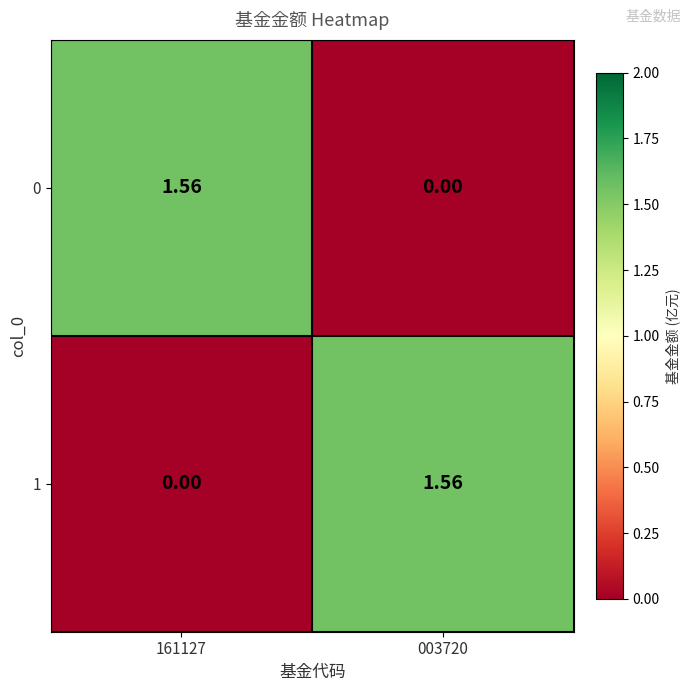

Is the value of 0 at 003720 greater than the value of 1 at 003720?

No